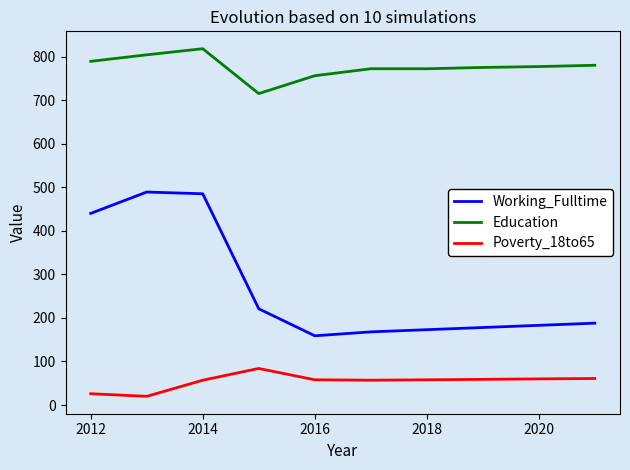

What is the difference between the maximum and minimum values in the Working_Fulltime series?

330